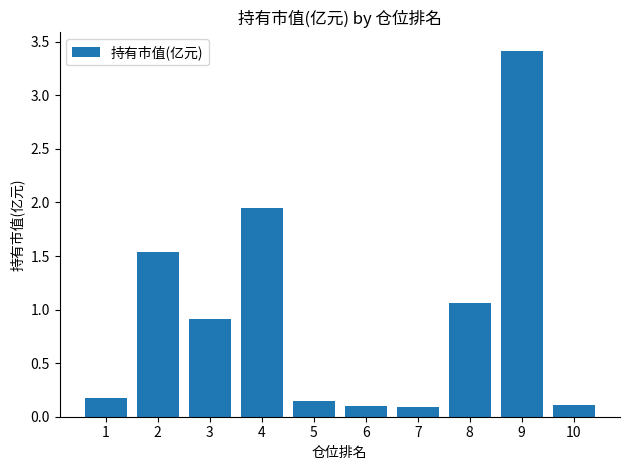

The value at 6 is 0.1. True or false?

True